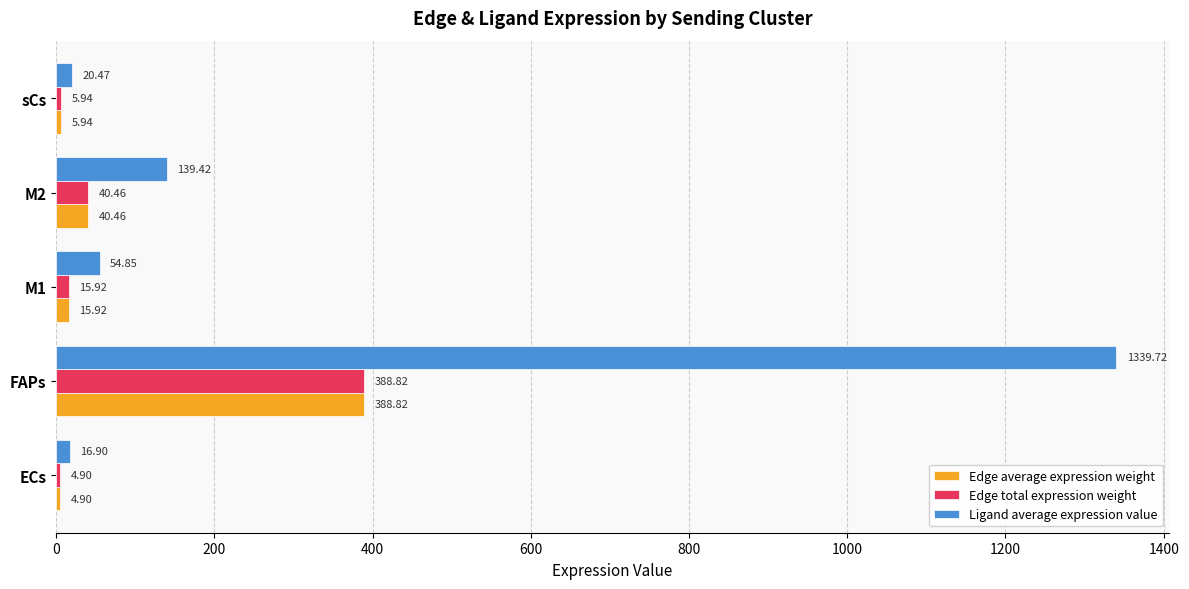

What is the difference between the maximum and minimum values in the Ligand average expression value series?

1322.8